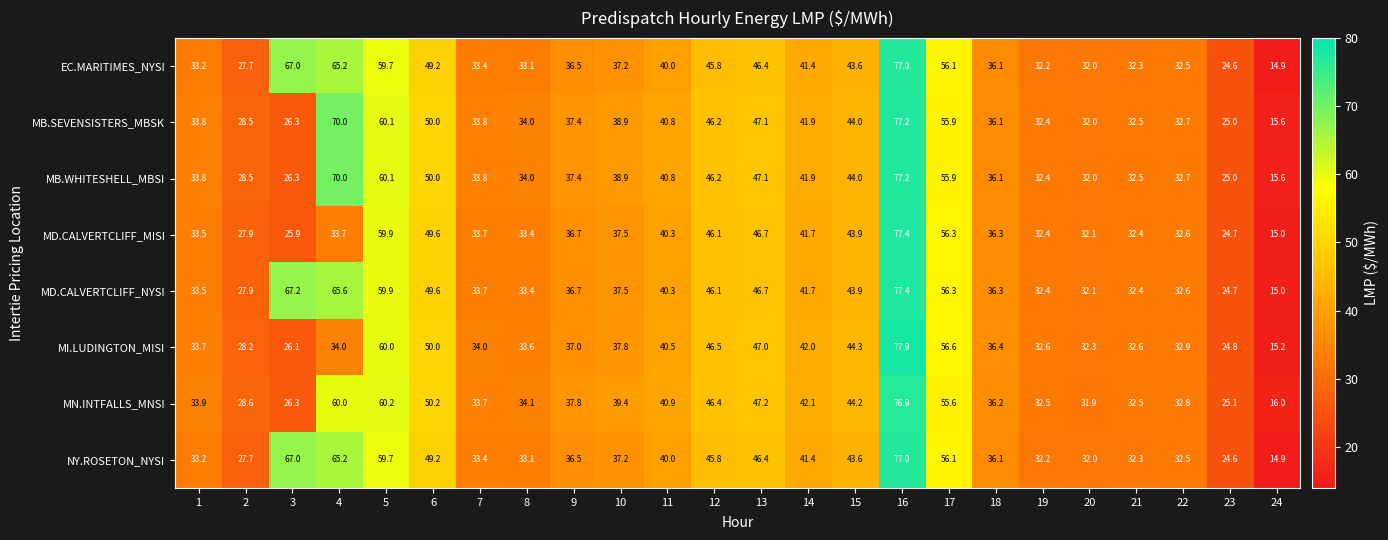

Where does the MD.CALVERTCLIFF_MISI series first go above 36?

5